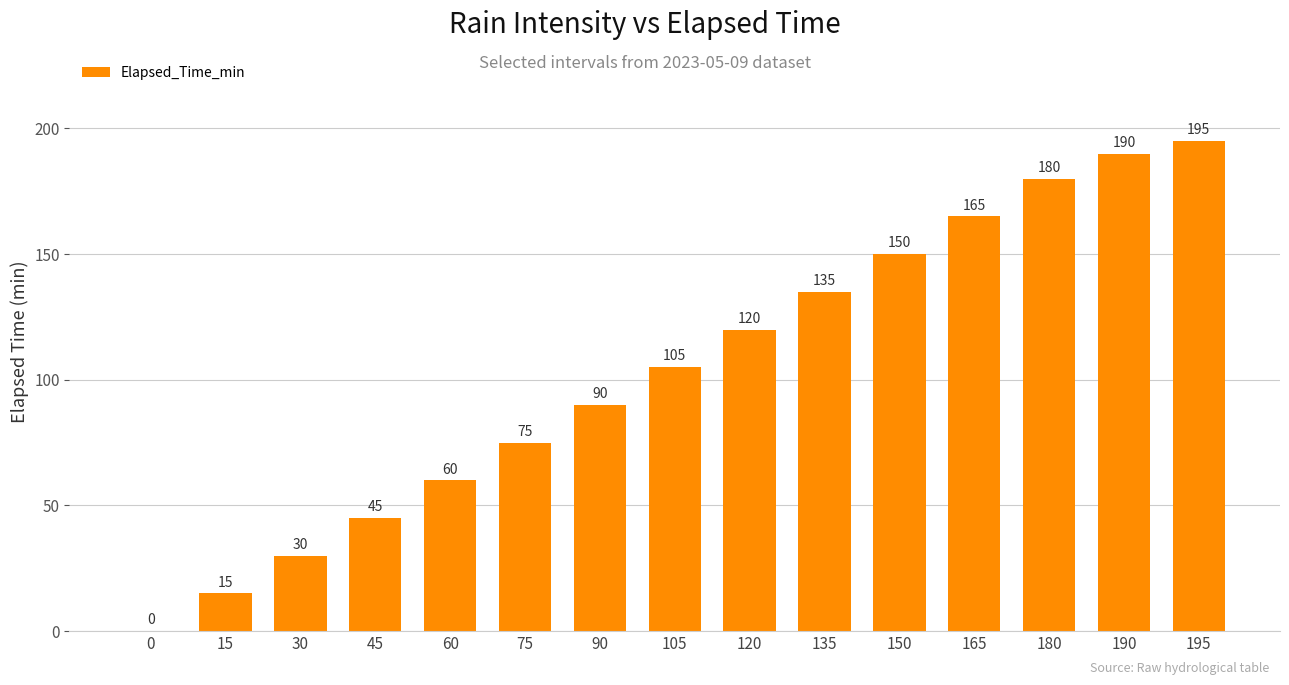

Reading left to right, transcribe all the data shown in this chart.

0	15	30	45	60	75	90	105	120	135	150	165	180	190	195